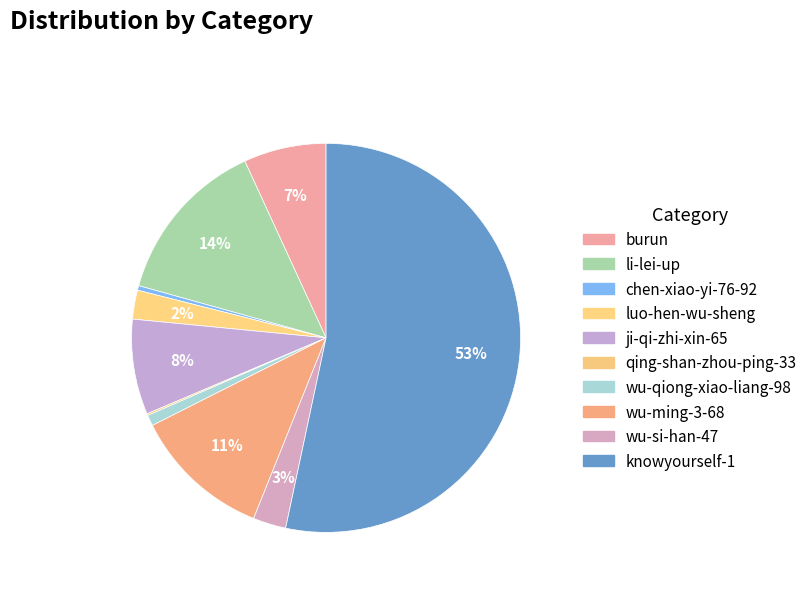

To the nearest percent, what is the combined percentage of luo-hen-wu-sheng and chen-xiao-yi-76-92?

3%